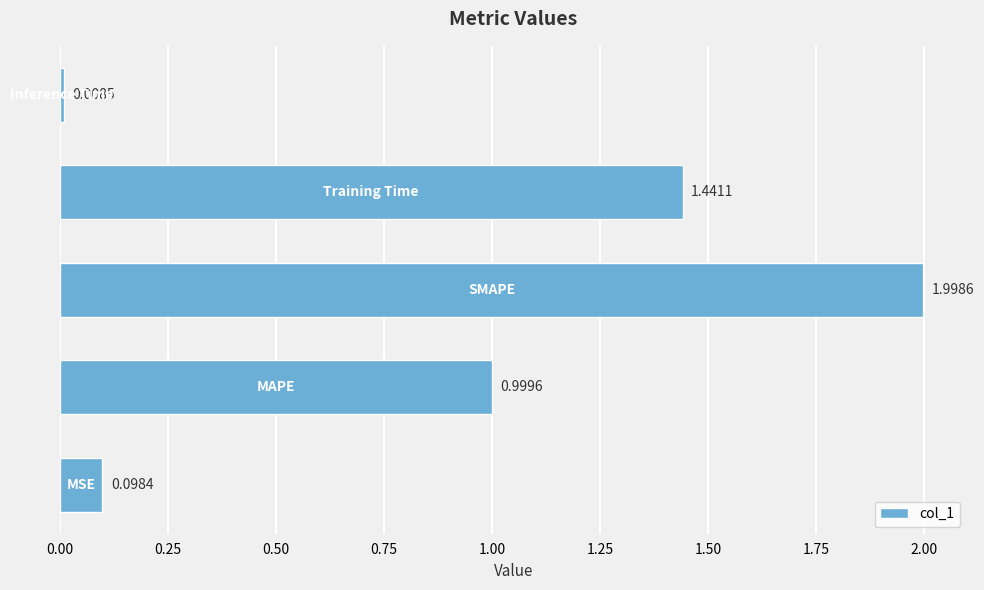

What is the difference between the maximum and minimum values?

2.0